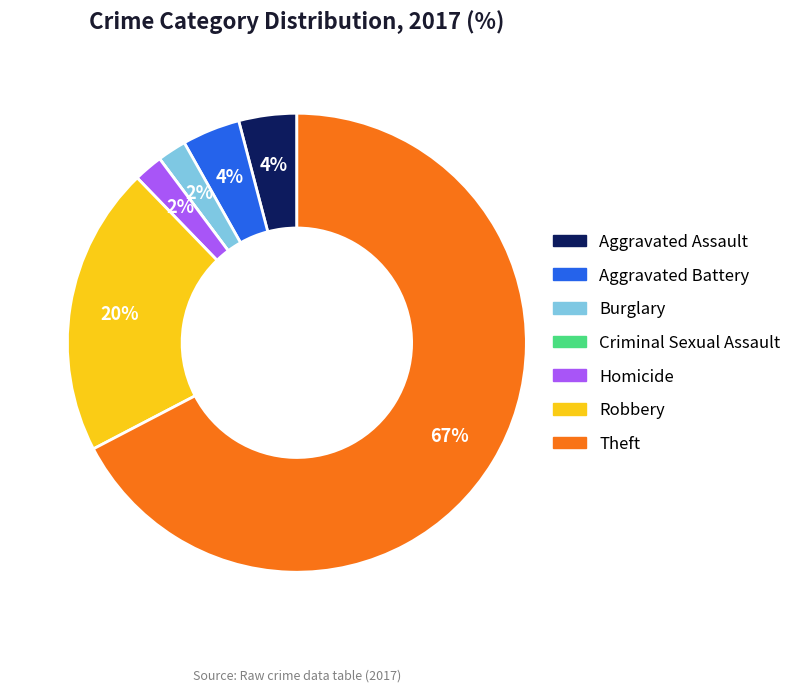

Which category accounts for the majority?

Theft